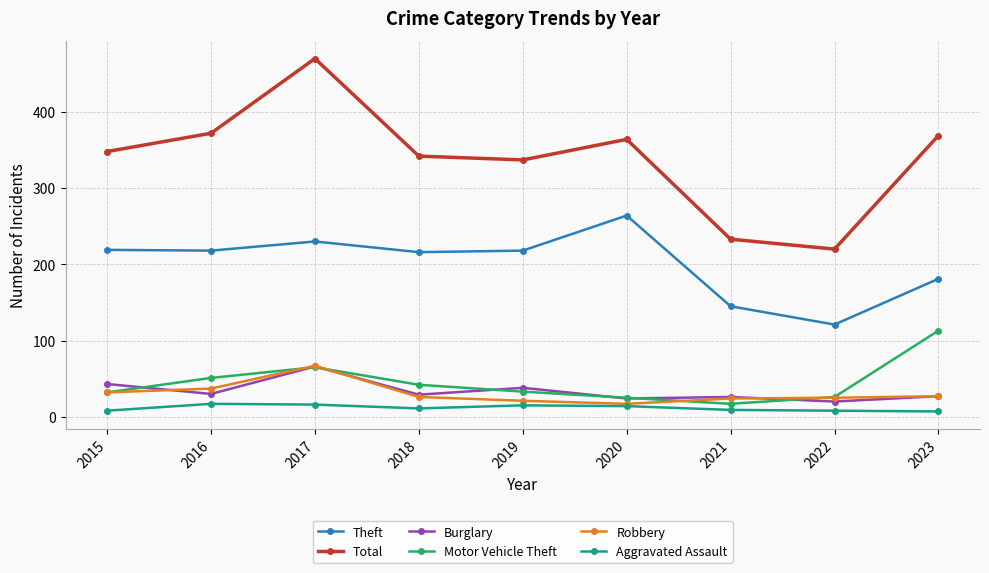

True or false: Motor Vehicle Theft has more than 0 points higher than both neighbors.

True